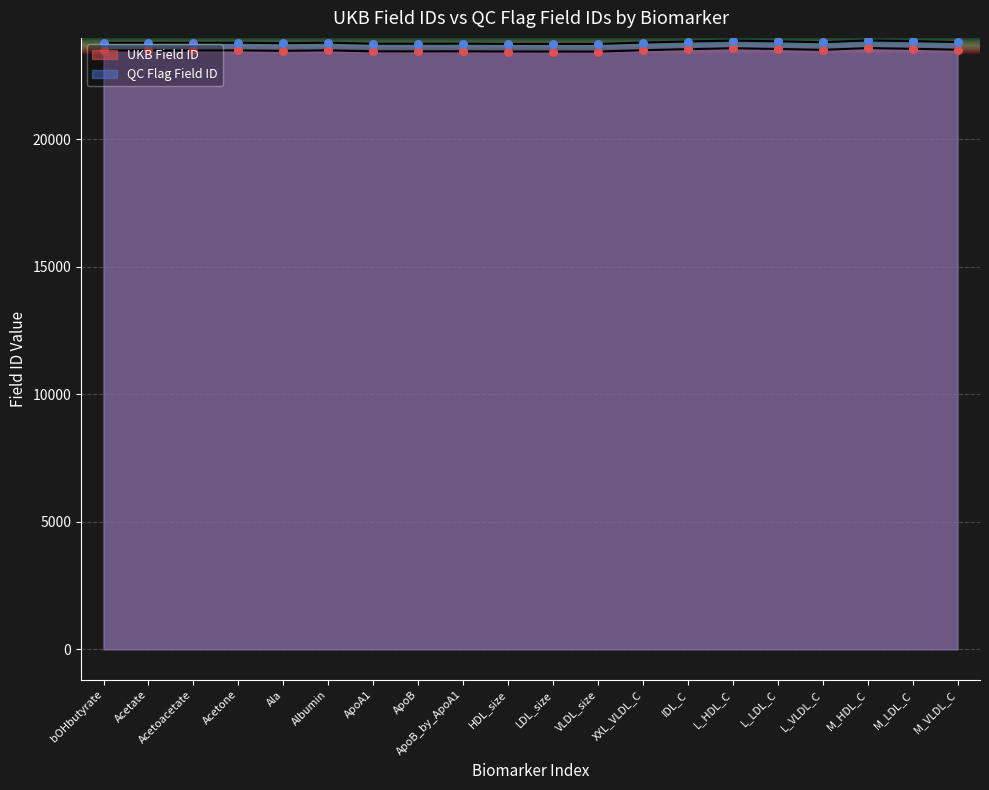

At which category is the sum across all series the highest?

M_HDL_C